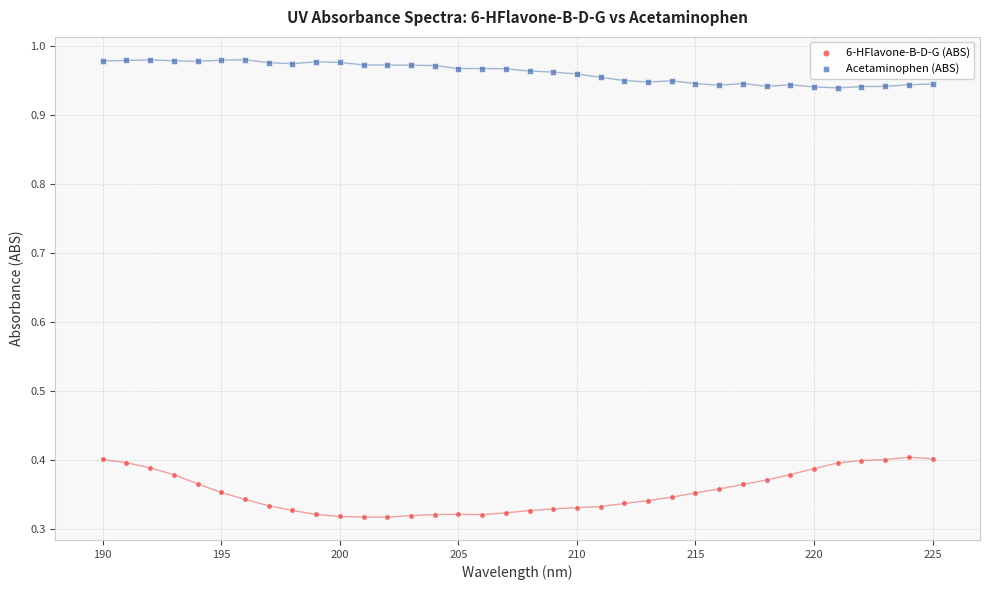

Which series reaches the minimum Y coordinate?

6-HFlavone-B-D-G (ABS)